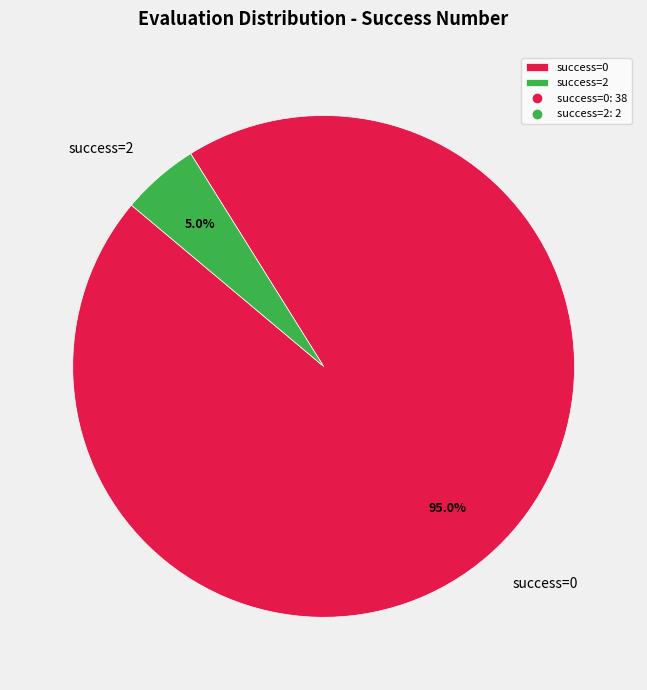

Which slice is the largest?

success=0